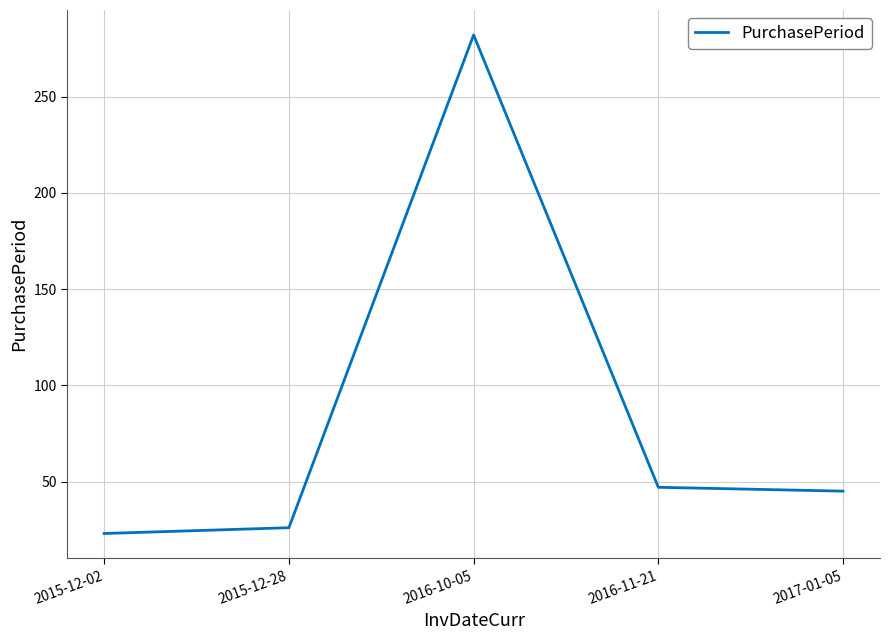

Where is the first local maximum?

2016-10-05